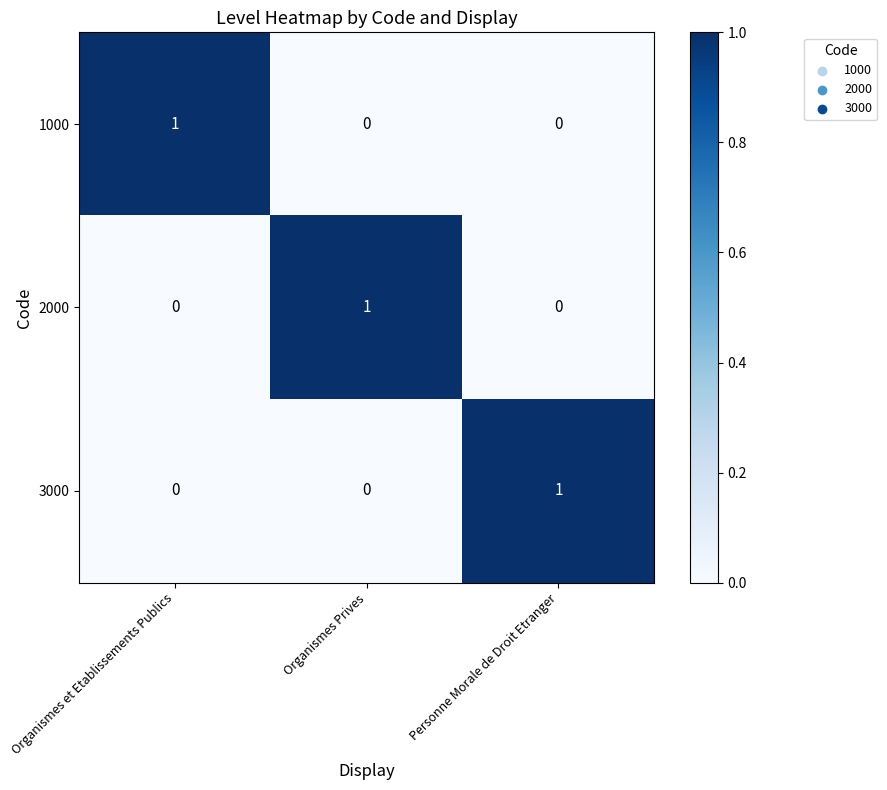

Is the value of 3000 at Personne Morale de Droit Etranger greater than the value of 1000 at Organismes Prives?

Yes